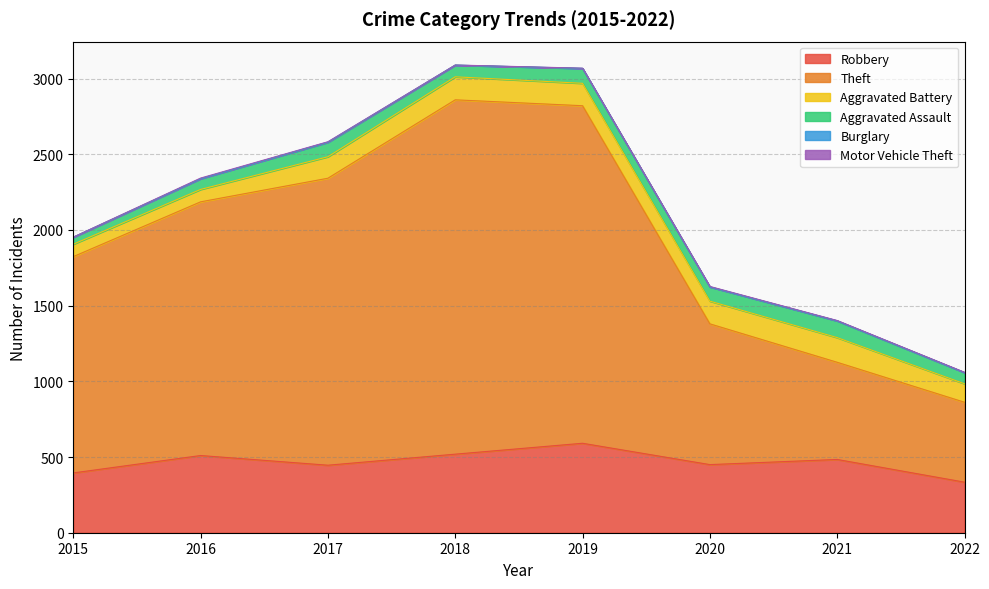

Count the number of categories in the chart.

8